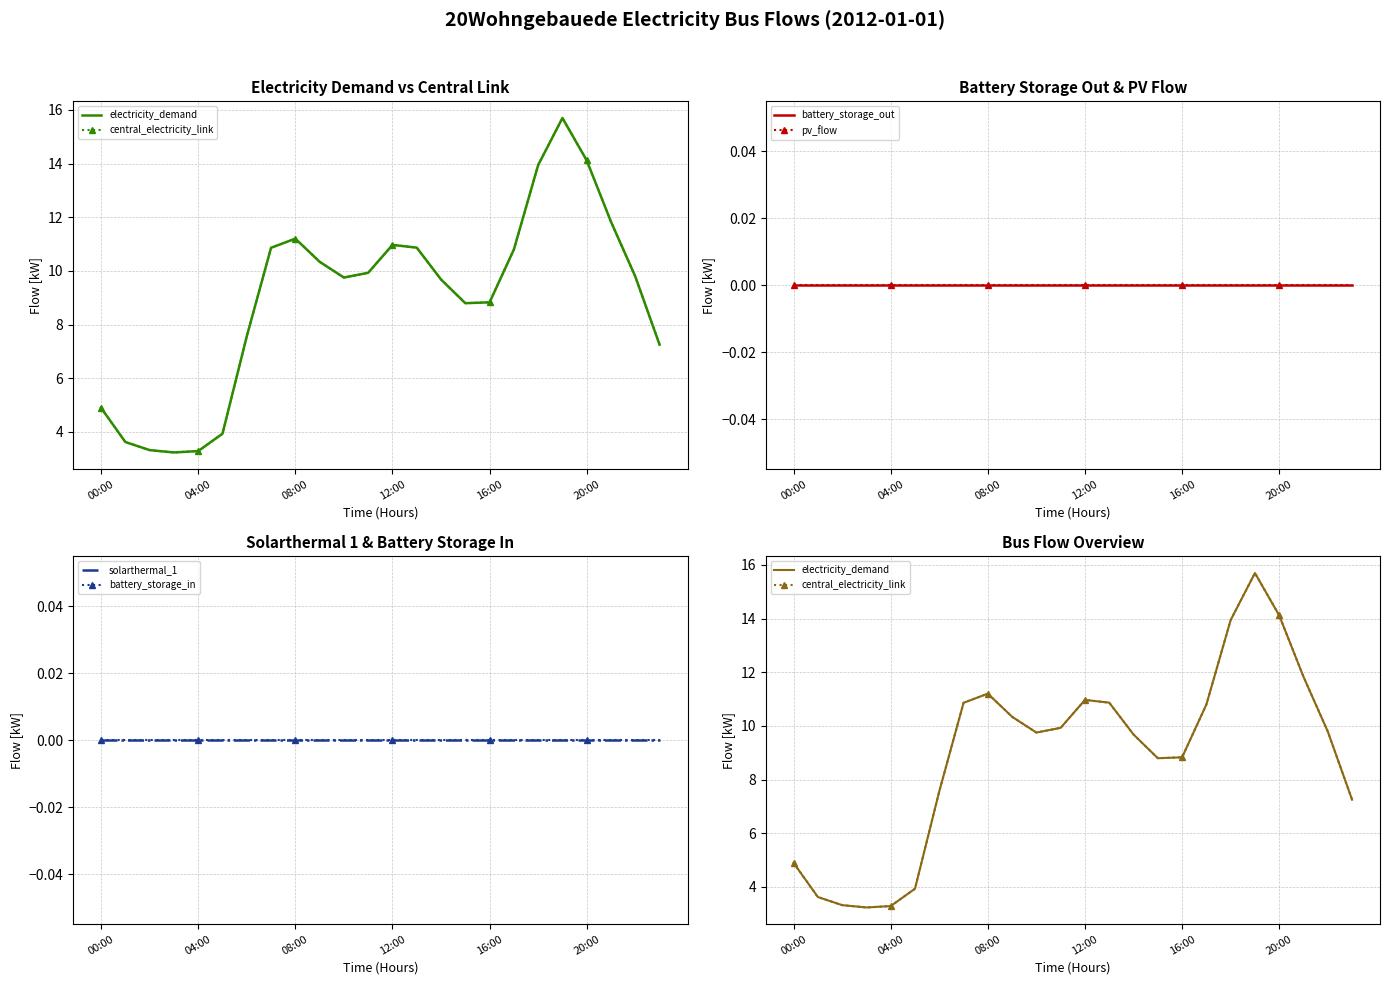

True or false: electricity_demand and solarthermal_1 cross at least once.

False